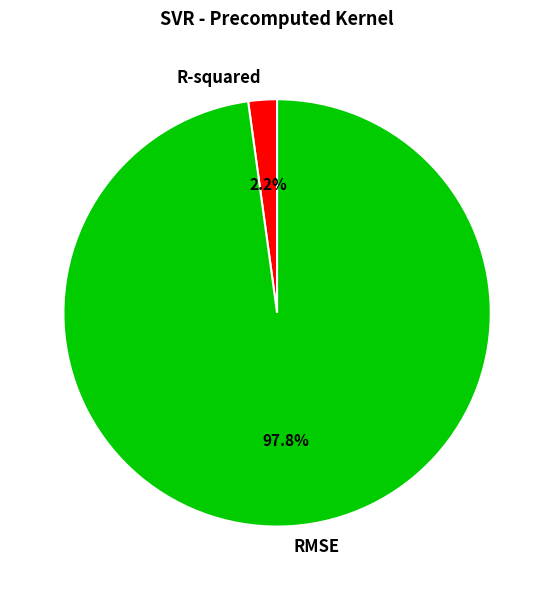

What portion of the pie excludes RMSE?

2.2%